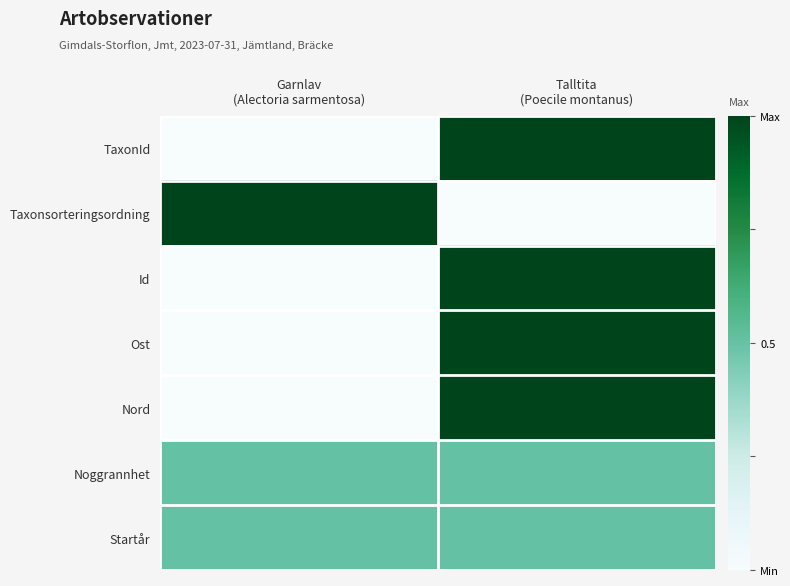

At Talltita (Poecile montanus), list the series in order from smallest to largest.

Taxonsorteringsordning, Noggrannhet, Startår, TaxonId, Id, Ost, Nord